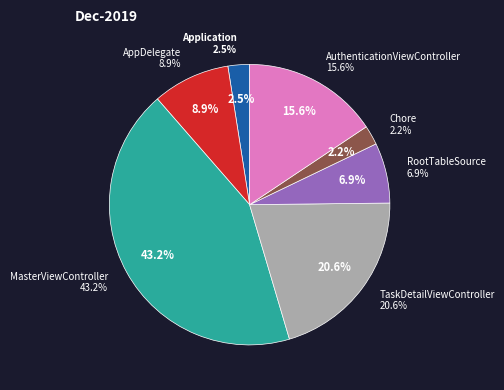

To the nearest percent, what portion does AppDelegate represent?

9%